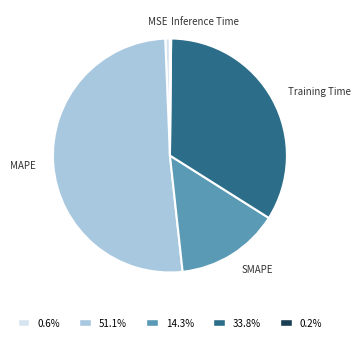

Which has a higher value, MSE or Training Time?

Training Time